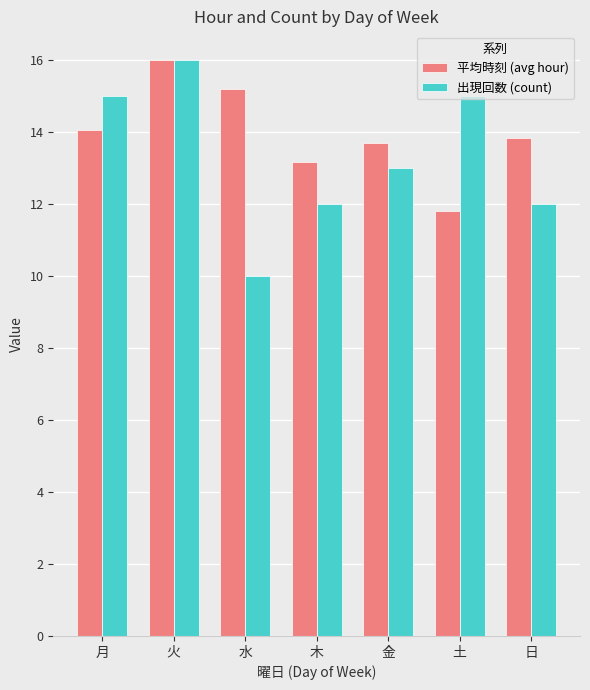

How many bars are there in total?

14